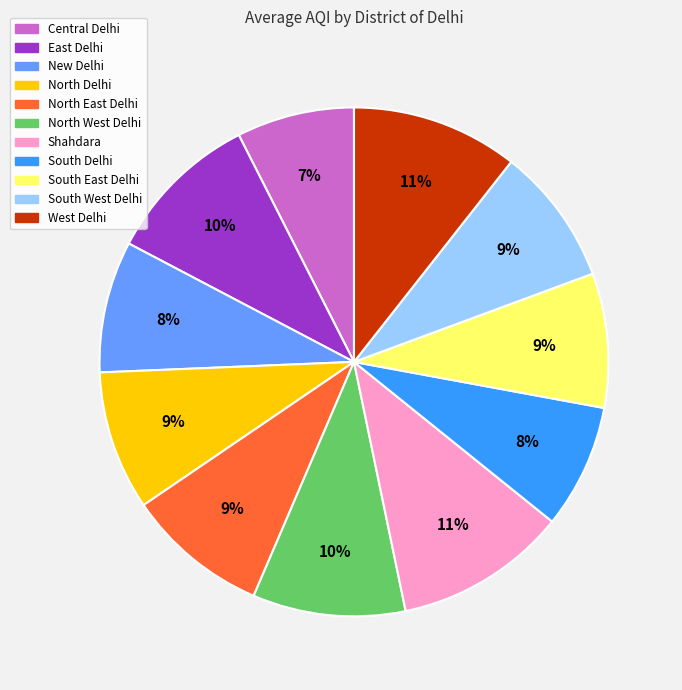

Is there any slice that represents more than half of the pie?

No